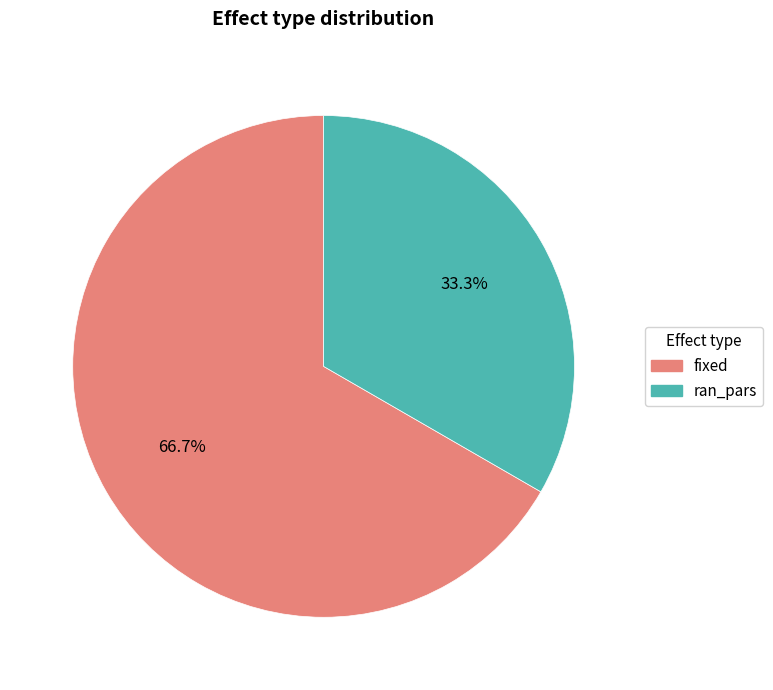

Is it true that fixed is 73% of the pie?

False